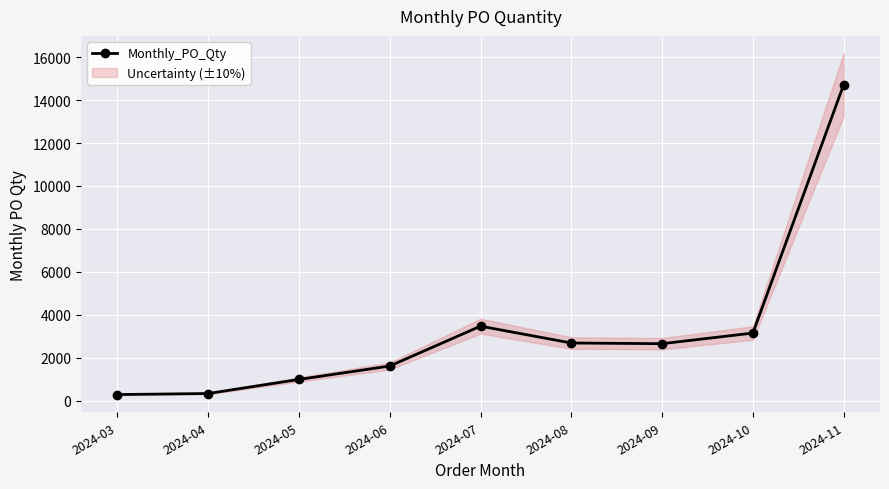

At which category does the data reach its first local peak?

2024-07